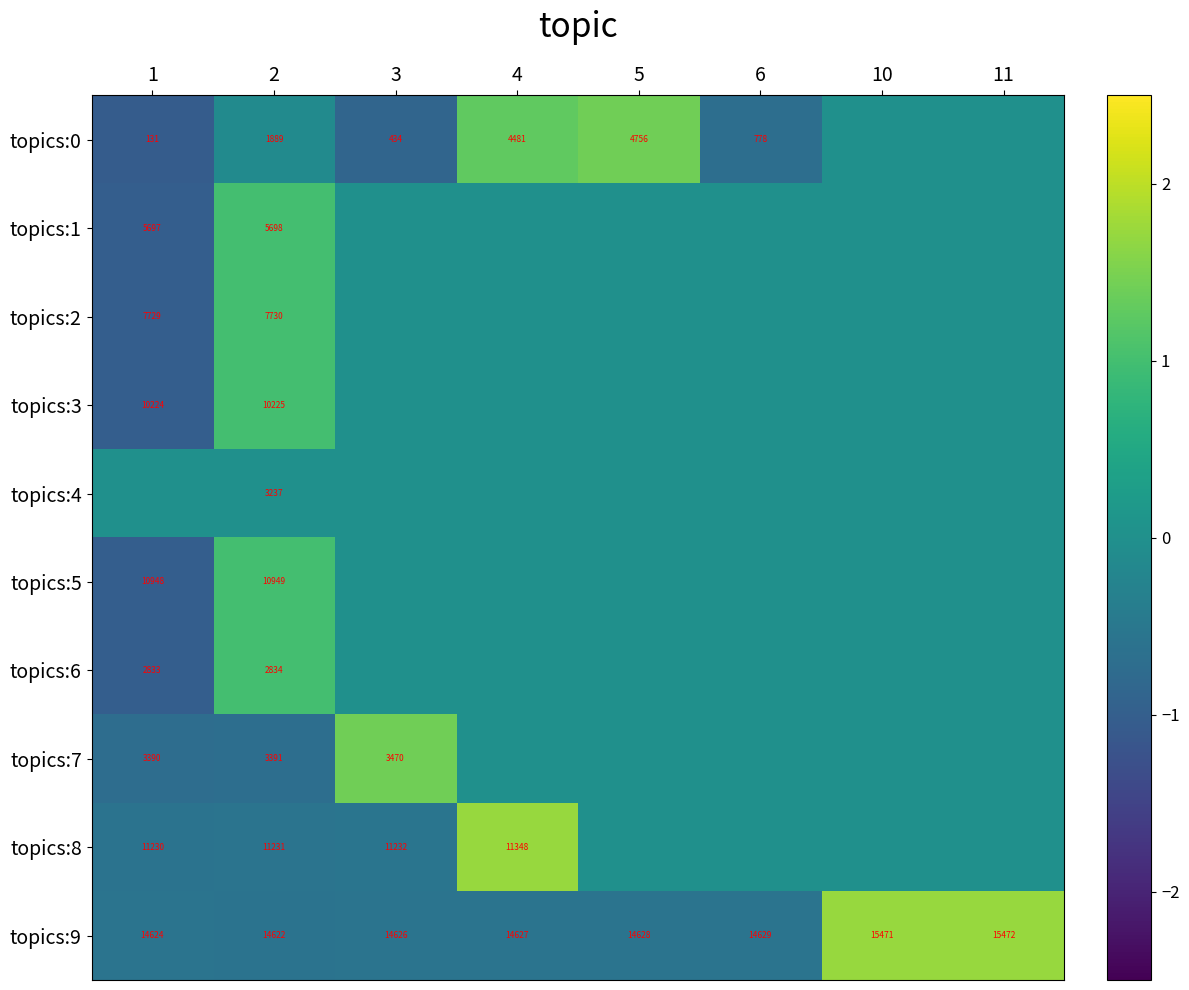

The value of topics:1 at 1 is -1.8. True or false?

False